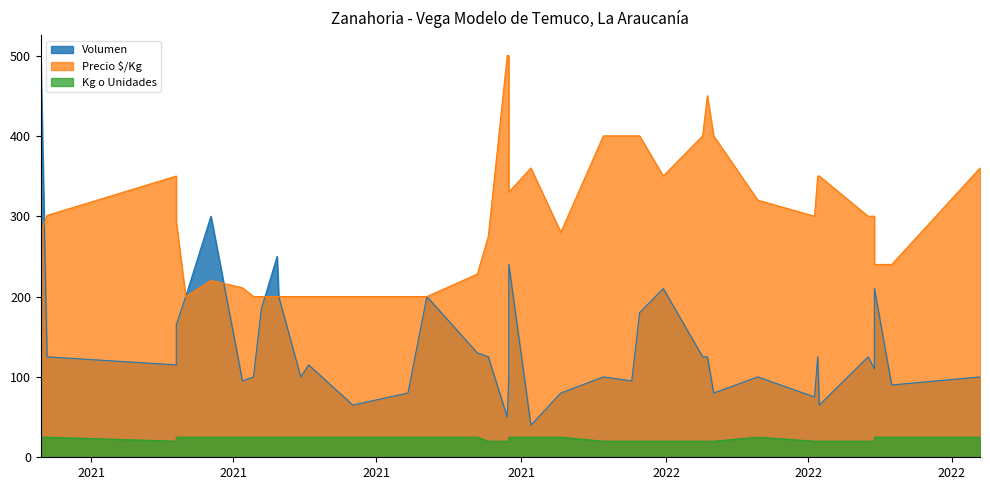

Between 2021-04-29 and 2022-04-05, which series saw the biggest shift?

Volumen